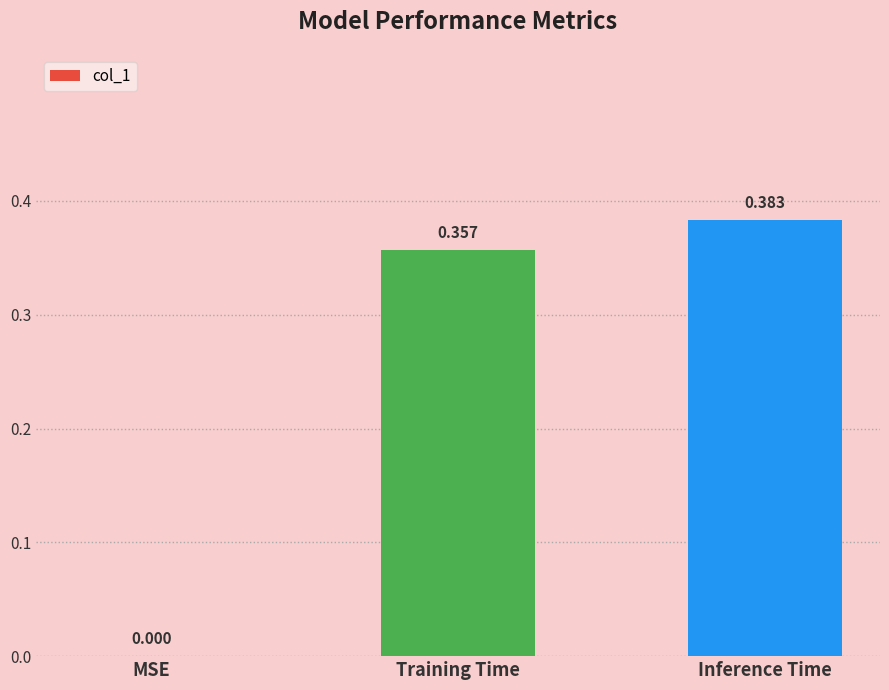

Between Inference Time and Training Time, which is larger?

Inference Time